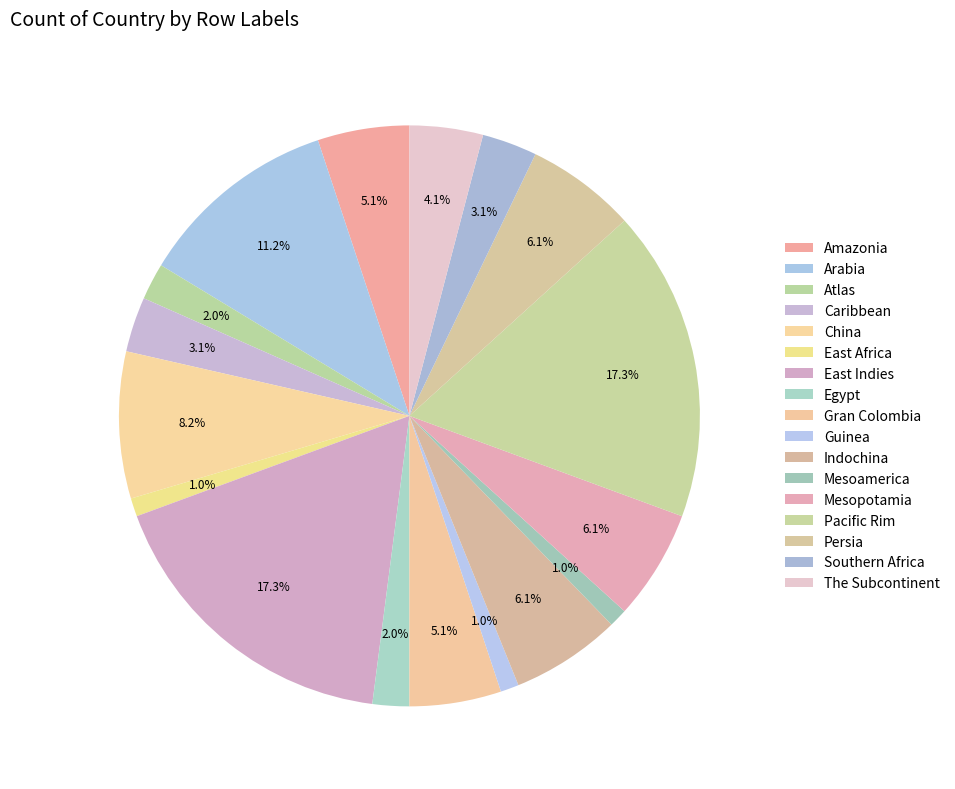

Combined, do Guinea and Egypt account for over 50%?

No